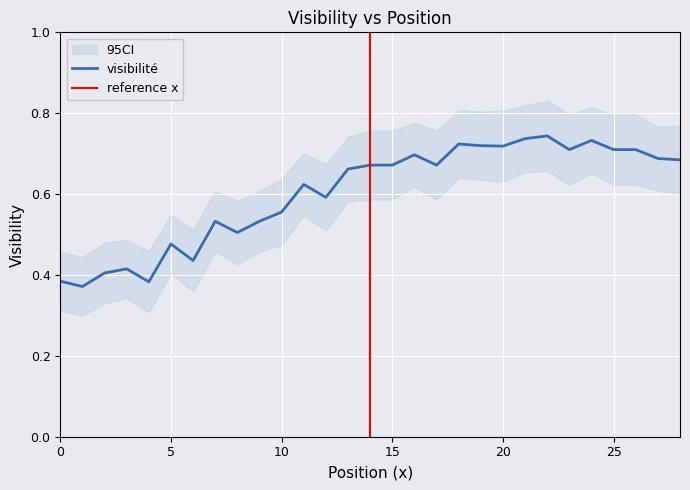

How many points are lower than both their immediate neighbors (excluding endpoints)?

8